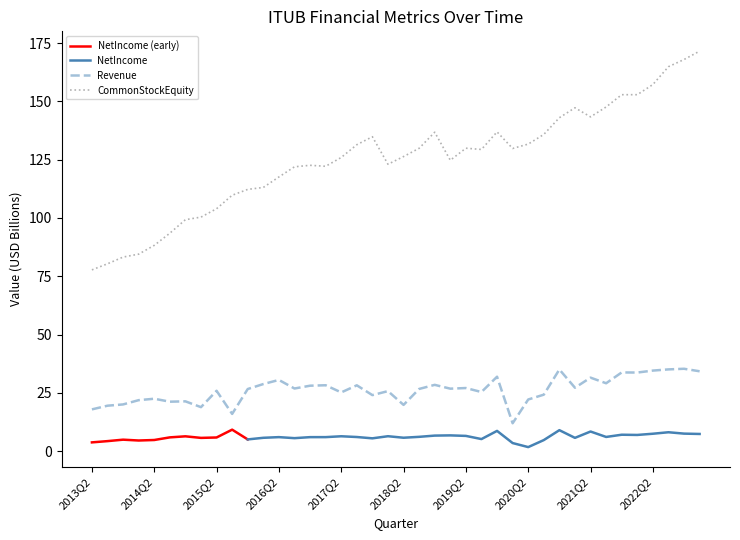

What is the value of the Revenue point at the 23rd from the left?

28.4